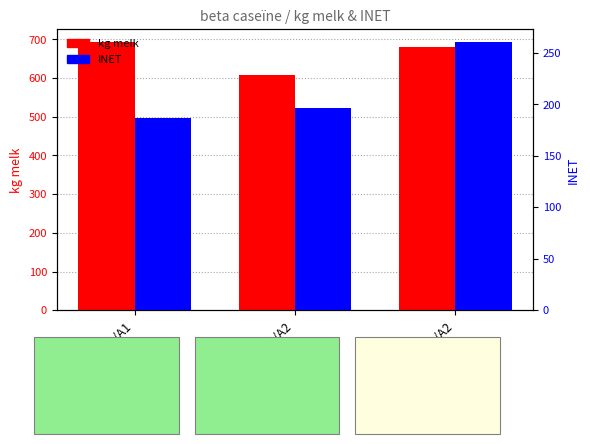

Reading right to left, list all the values displayed in this chart.

kg melk: 681	608	692
INET: 260	196	187